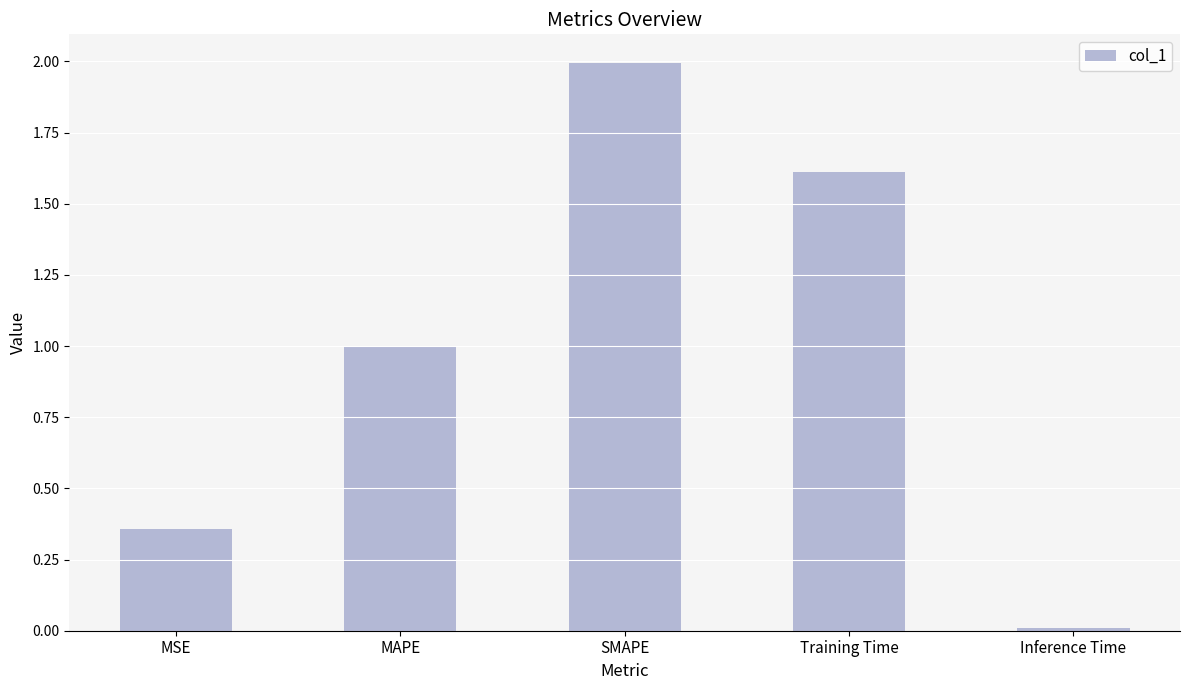

What is the label of the 2nd bar from the left?

MAPE